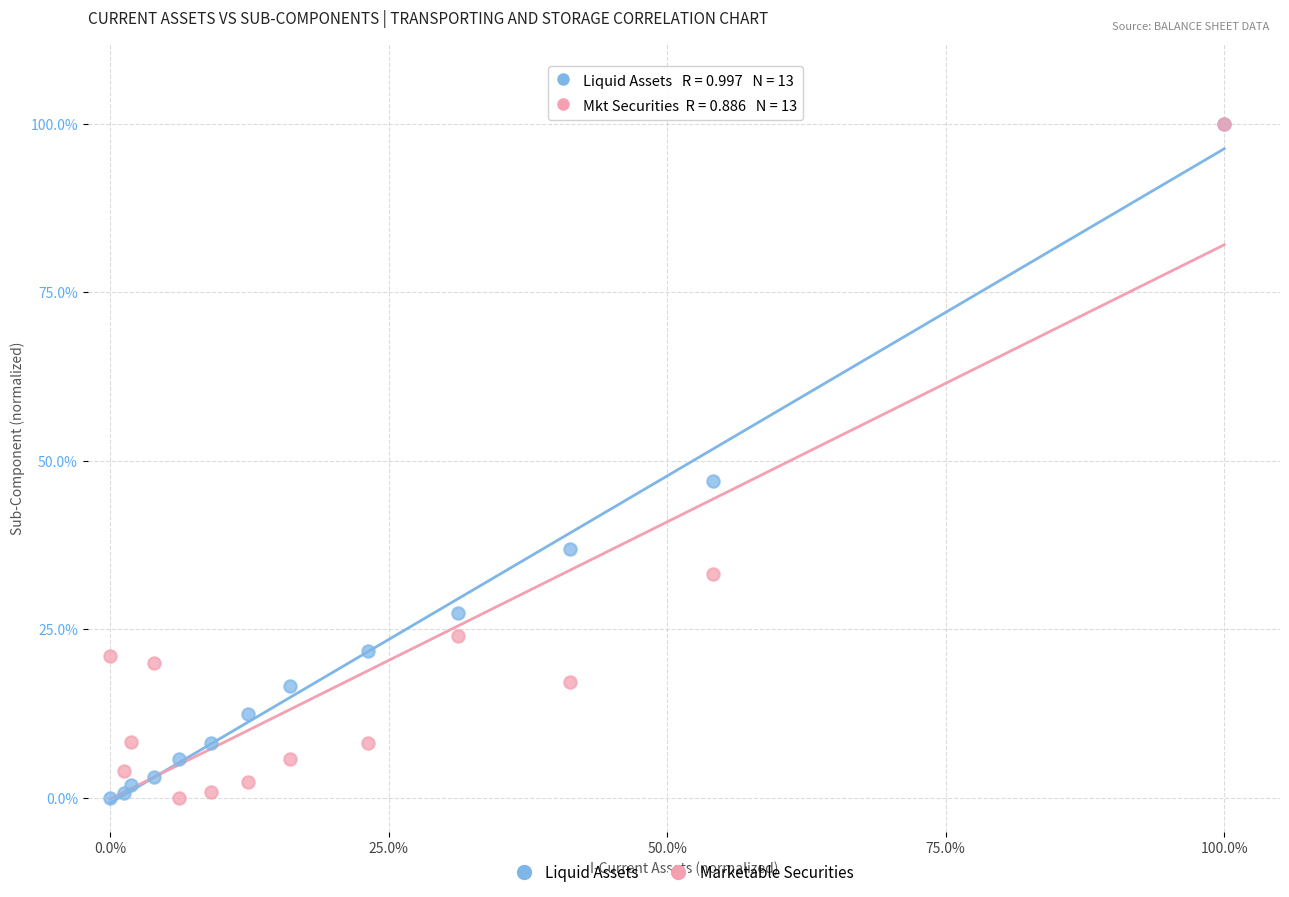

What are all the series names shown in the legend?

Liquid Assets, Marketable Securities